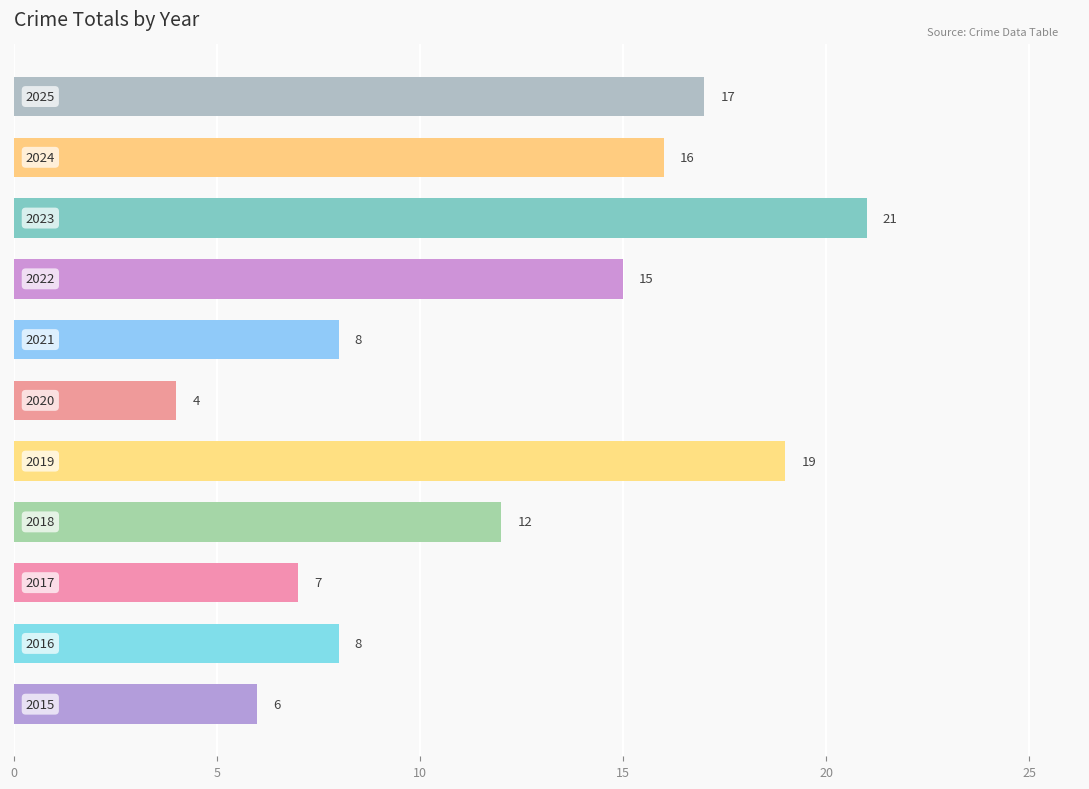

What is the average value?

12